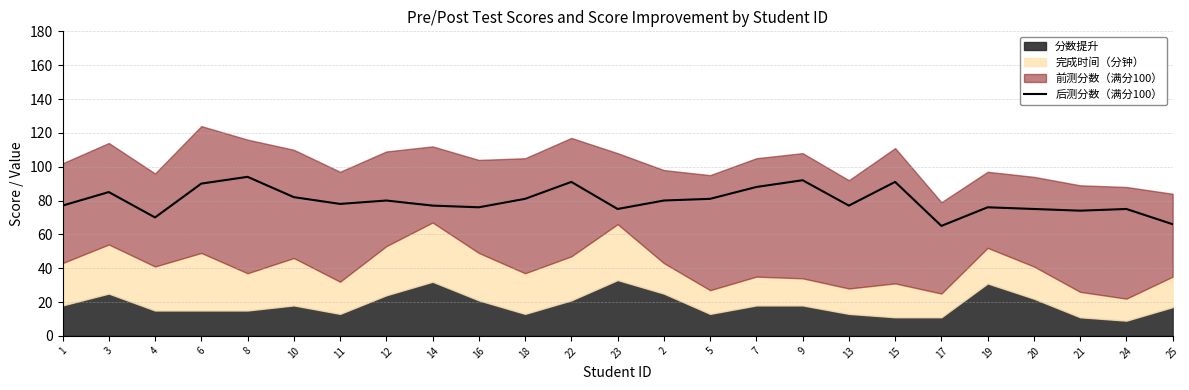

Which label corresponds to the largest value in the chart?

8